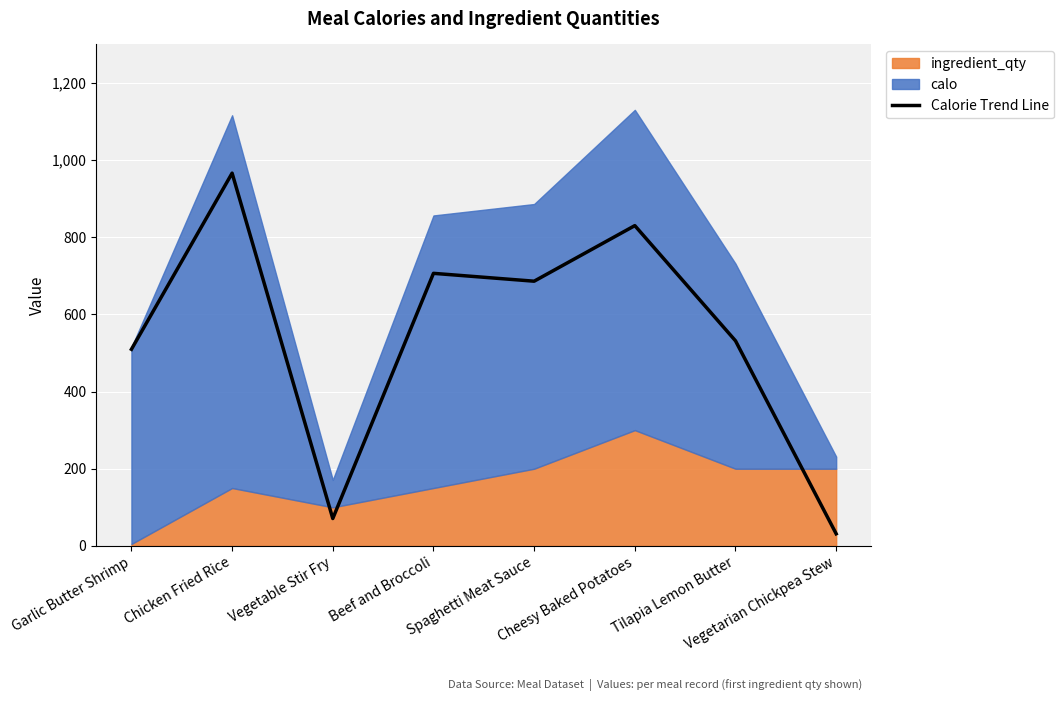

What is the sum of all values?

4331.8